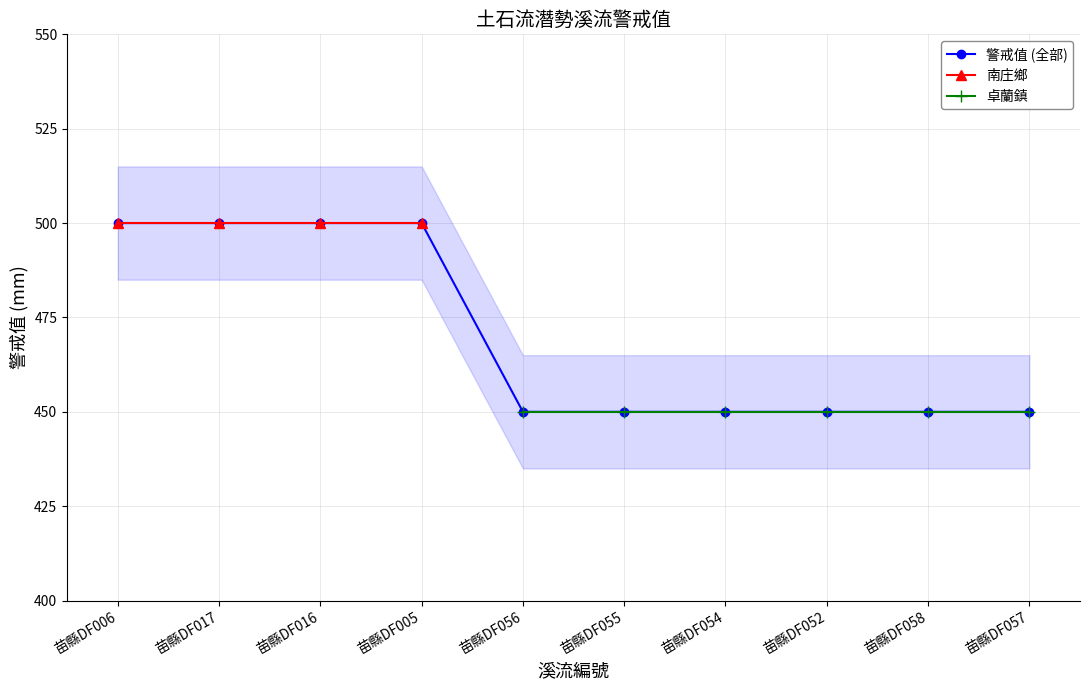

Reading right to left, extract all data points from this chart.

450	450	450	450	450	450	500	500	500	500